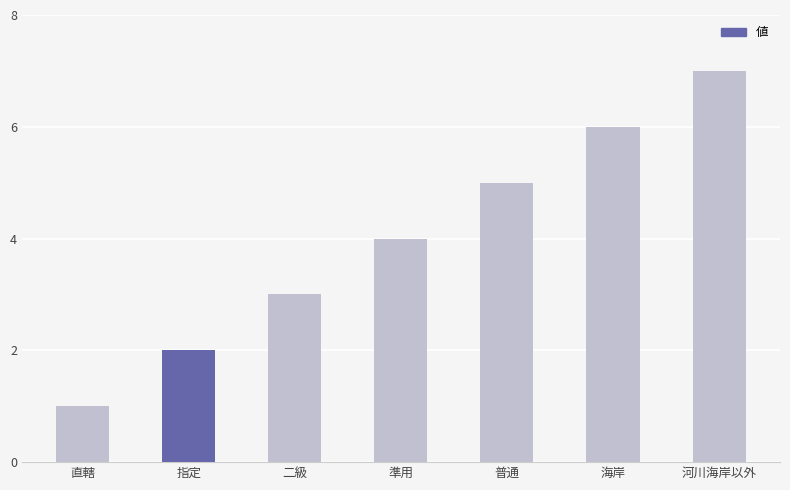

What position from the left is 二級?

3